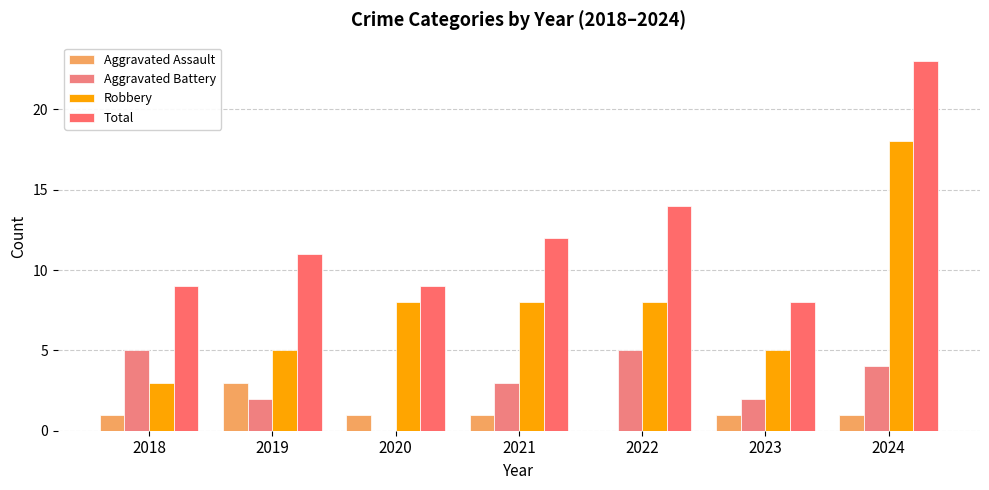

What are all the series names shown in the legend?

Aggravated Assault, Aggravated Battery, Robbery, Total